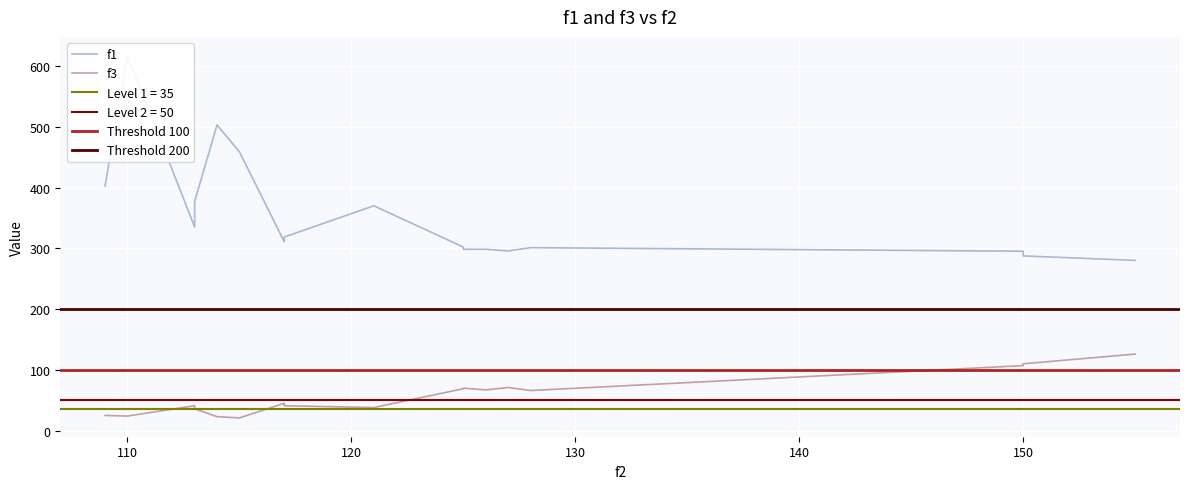

Between 10 and 14, which series saw the biggest shift?

f1